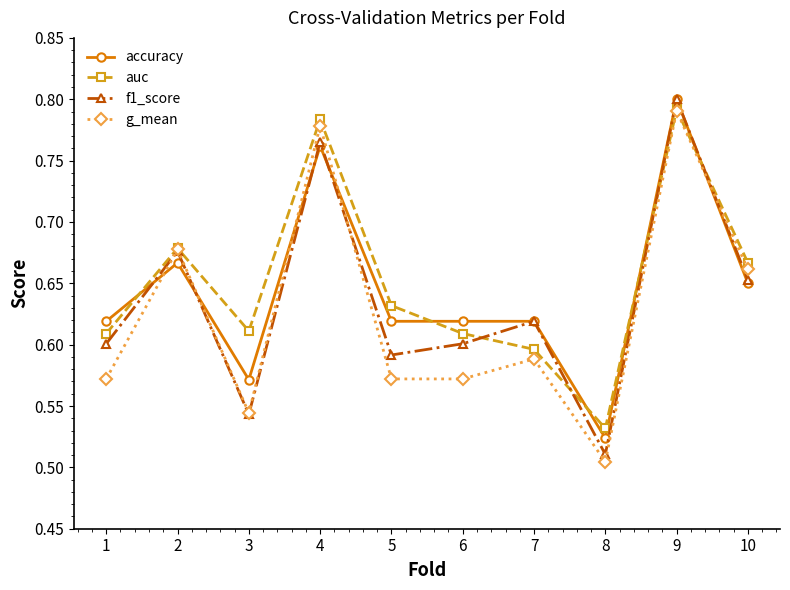

Which category has the lowest value across all series?

8